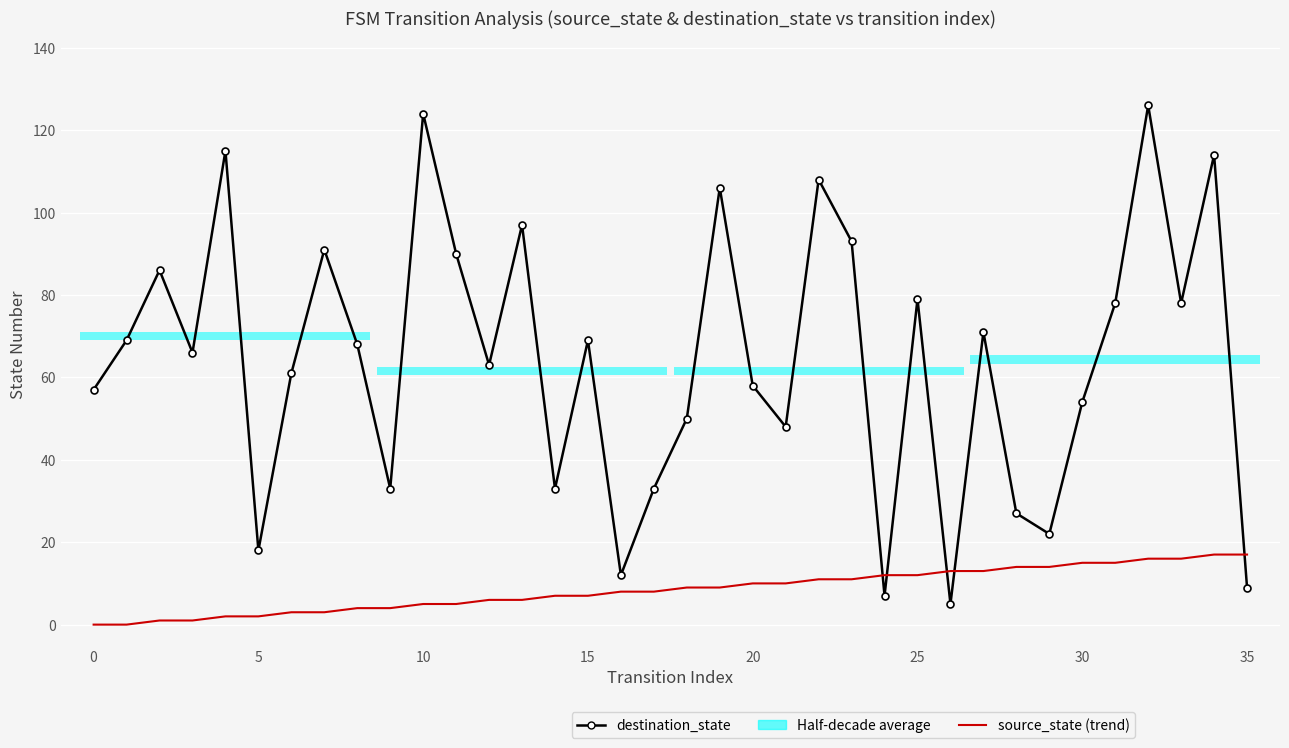

Is the value of destination_state at 23 greater than the value of source_state (trend) at 10?

Yes